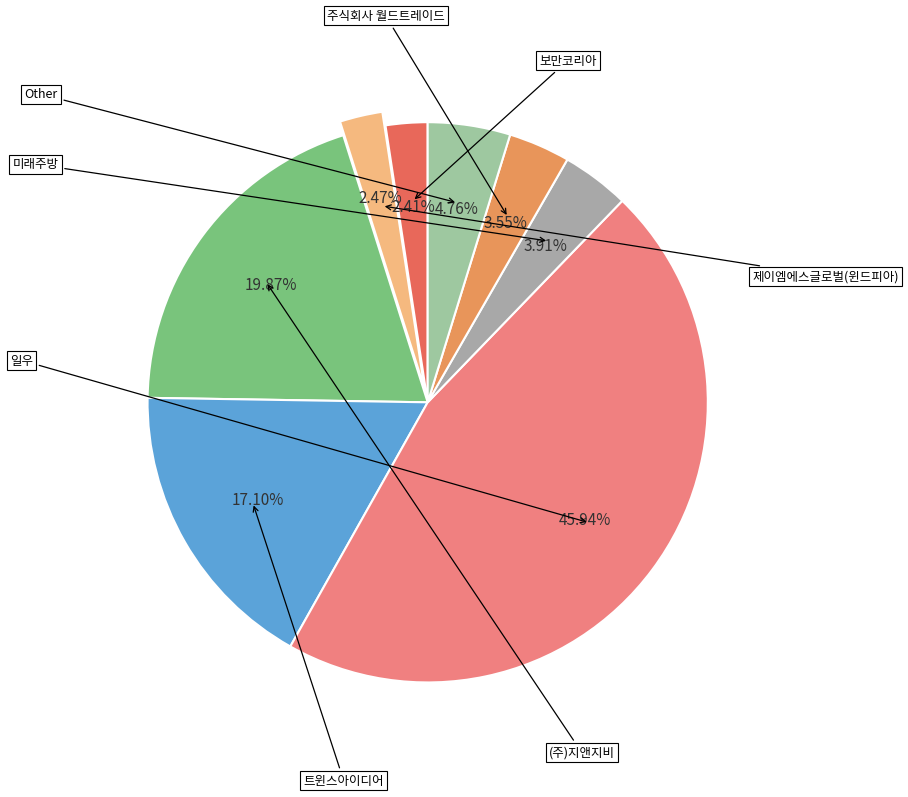

Is there any slice that represents more than half of the pie?

No